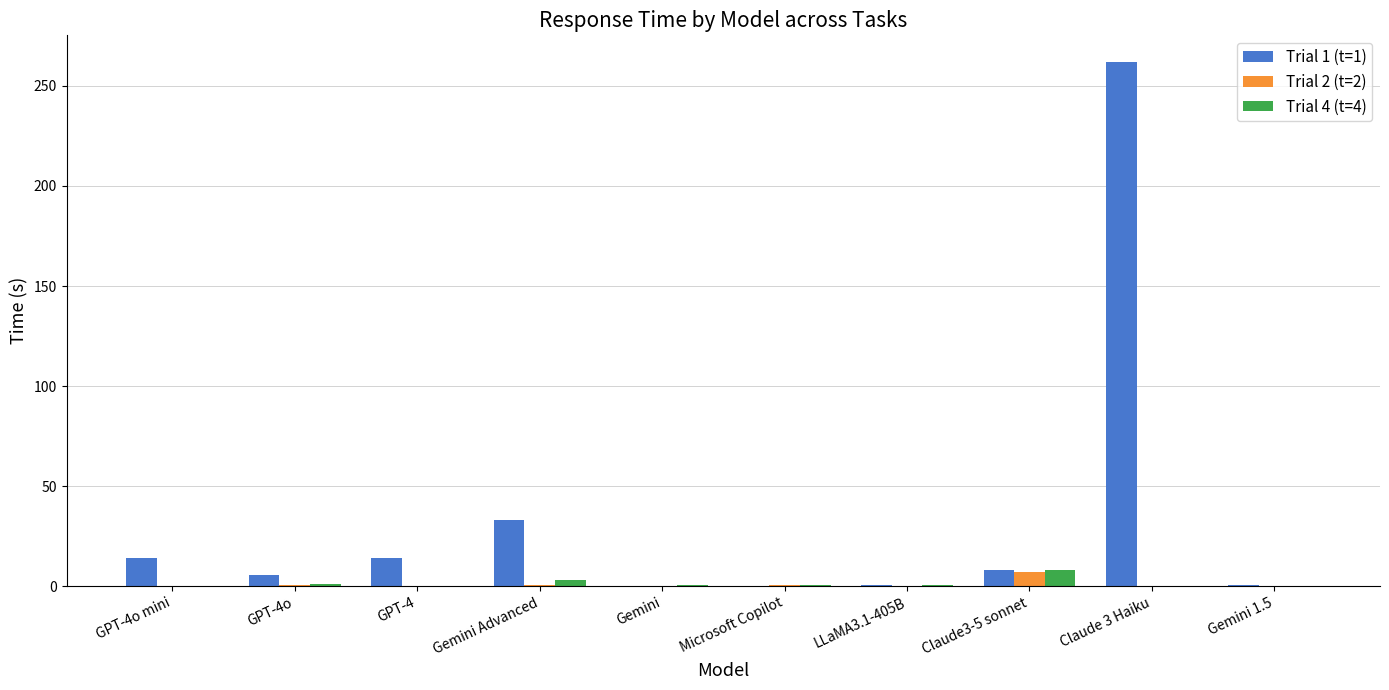

At which category is the sum across all series the highest?

Claude 3 Haiku